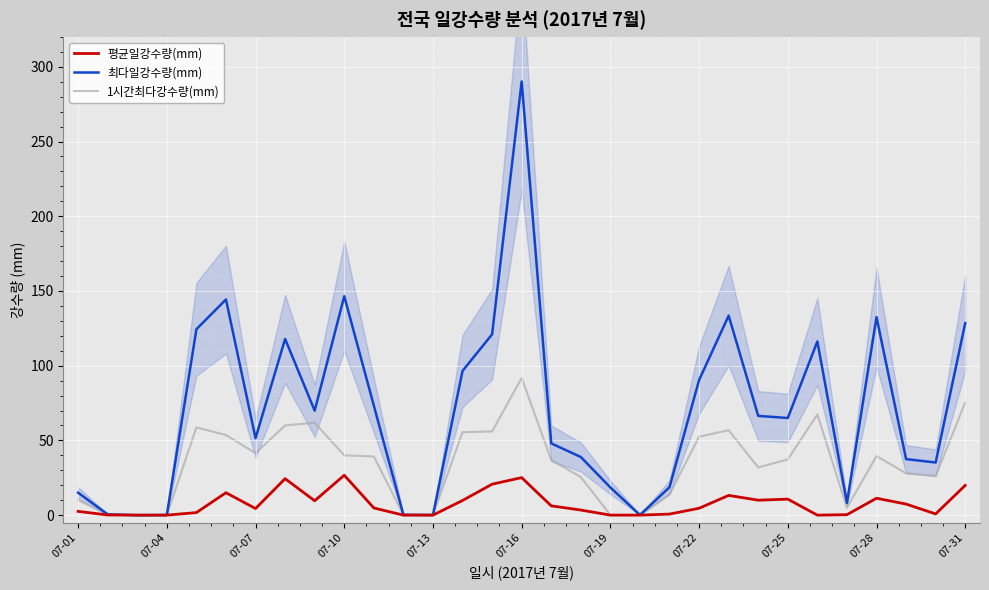

What is the highest value of the 1시간최다강수량(mm) series?

91.8